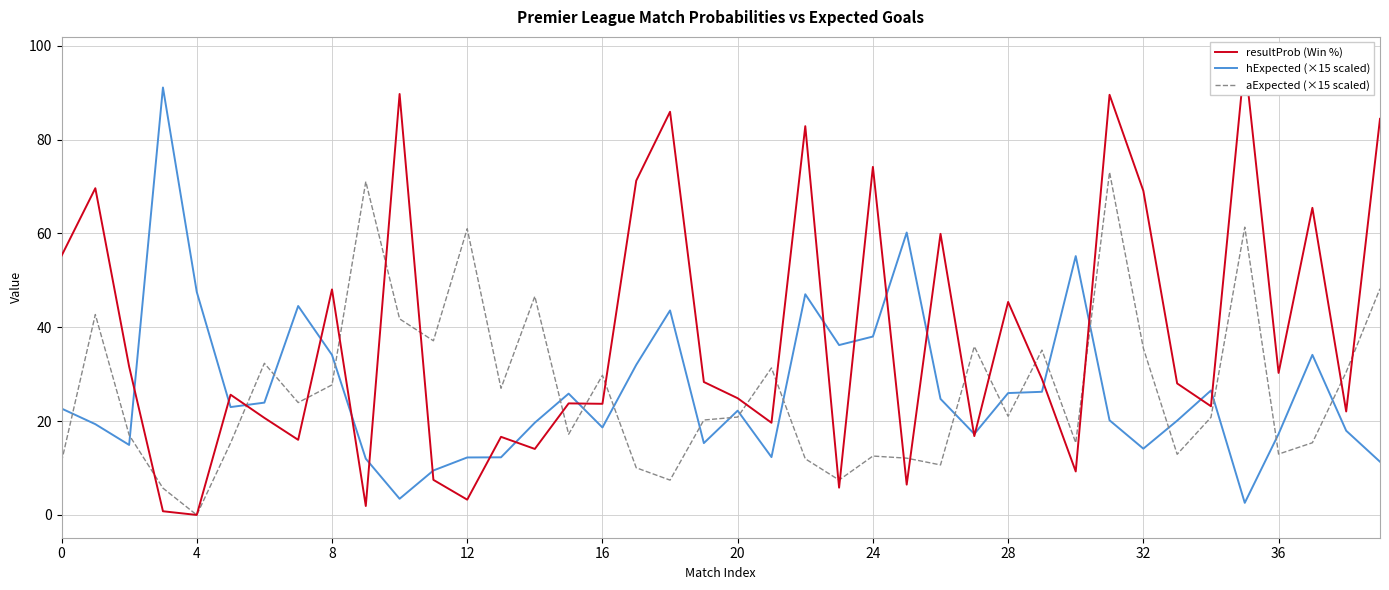

Reading left to right, list all the values displayed in this chart.

resultProb (Win %): 55.2	69.6	31.6	0.8	0.0	25.6	20.7	16.0	48.1	1.9	89.7	7.5	3.3	16.6	14.1	23.8	23.7	71.2	85.9	28.3	24.9	19.6	82.9	5.8	74.2	6.5	59.9	16.8	45.4	29.0	9.3	89.5	69.1	28.0	23.2	97.0	30.3	65.5	22.1	84.4
hExpected (×15 scaled): 22.7	19.4	14.9	91.1	47.5	23.0	23.9	44.5	34.1	12.0	3.5	9.5	12.3	12.3	19.7	25.9	18.6	32.0	43.6	15.3	22.2	12.3	47.0	36.2	38.0	60.2	24.7	17.3	26.0	26.2	55.2	20.2	14.1	20.1	26.5	2.6	17.3	34.1	18.0	11.3
aExpected (×15 scaled): 11.4	42.7	17.0	5.7	0.0	15.3	32.3	24.0	27.7	71.1	41.8	37.1	61.0	27.0	46.6	17.2	29.8	10.1	7.4	20.2	20.9	31.3	12.0	7.4	12.6	12.1	10.7	35.9	21.0	35.1	15.4	73.0	35.5	12.9	20.8	61.3	13.0	15.4	30.5	48.2